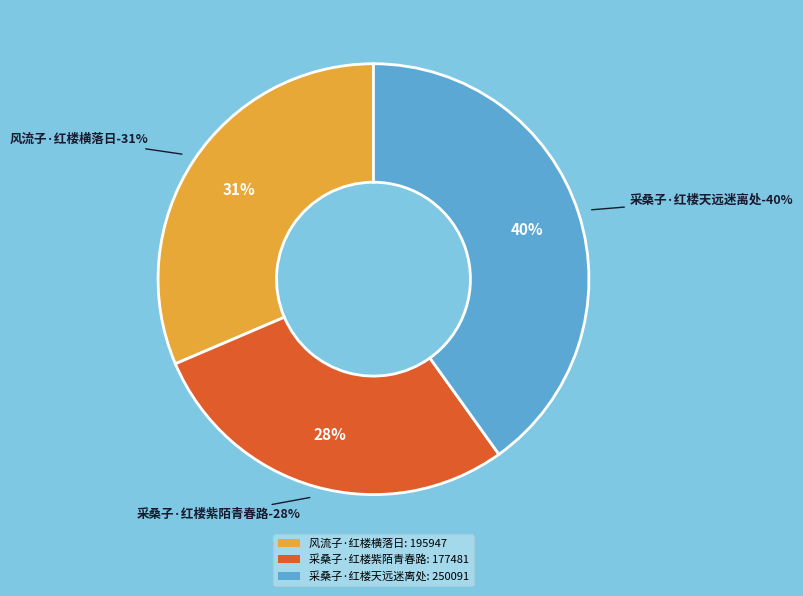

Which slice is the smallest?

采桑子·红楼紫陌青春路